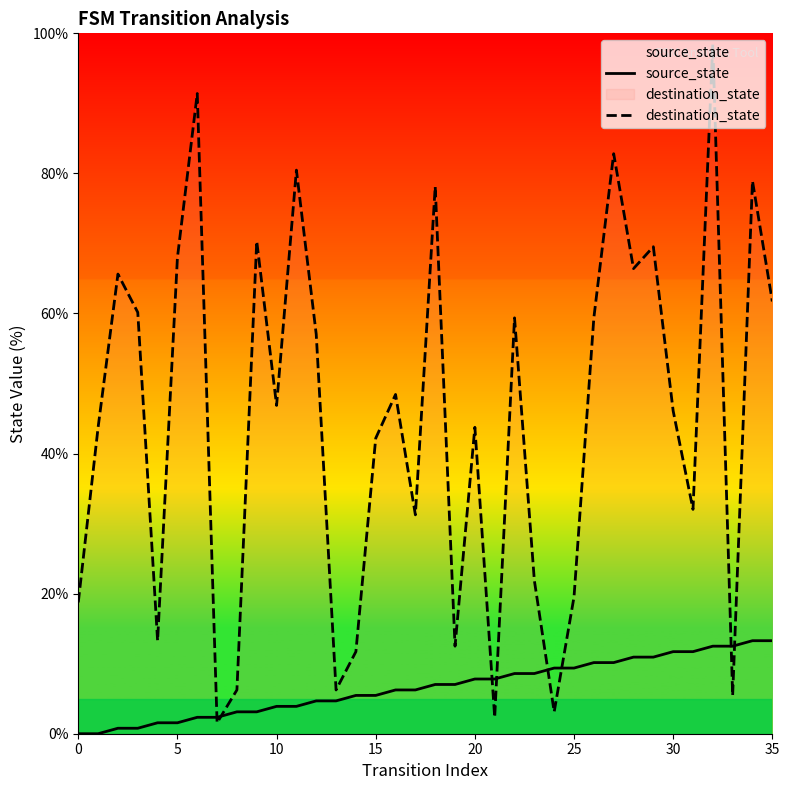

Rank the series by their maximum value, from lowest to highest.

source_state, destination_state